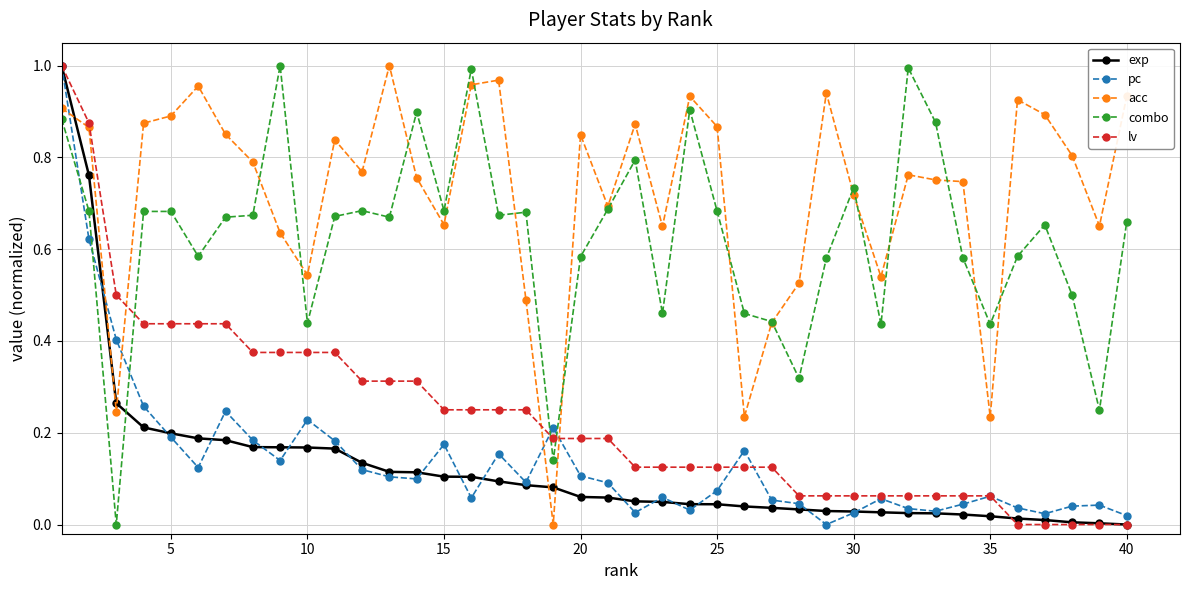

True or false: acc has more than 2 interior local peaks.

True